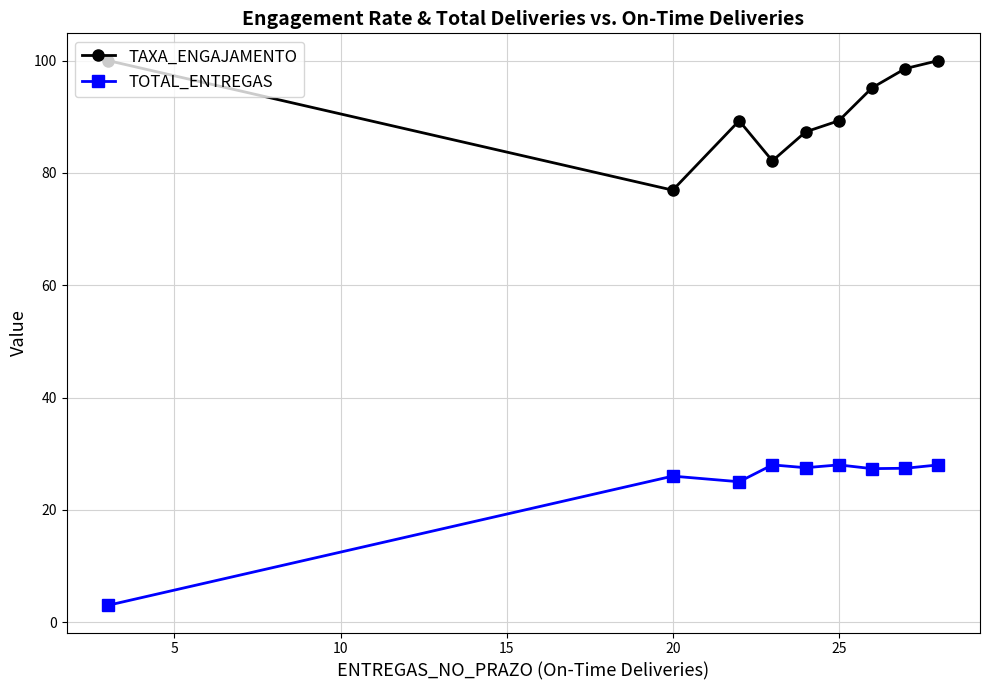

Which series has the largest total across all categories?

TAXA_ENGAJAMENTO